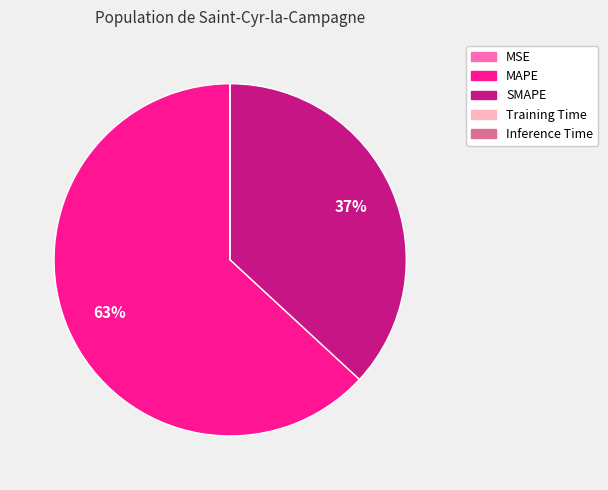

Which category accounts for the majority?

MAPE